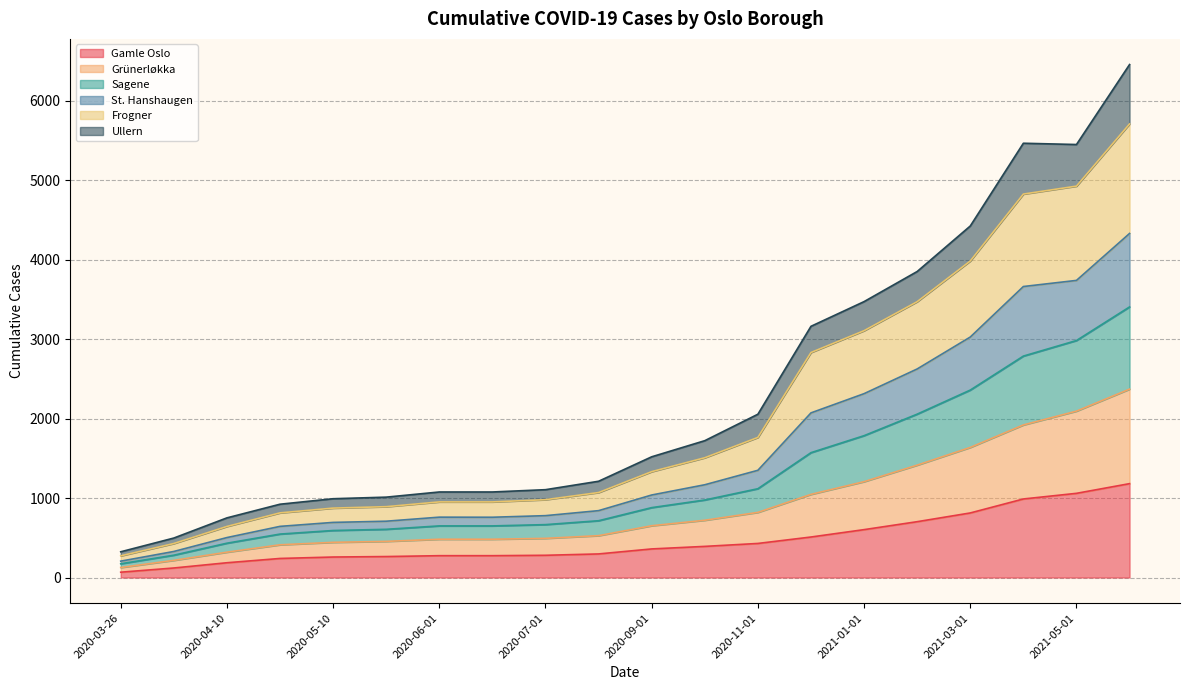

True or false: St. Hanshaugen and Frogner cross at least once.

False